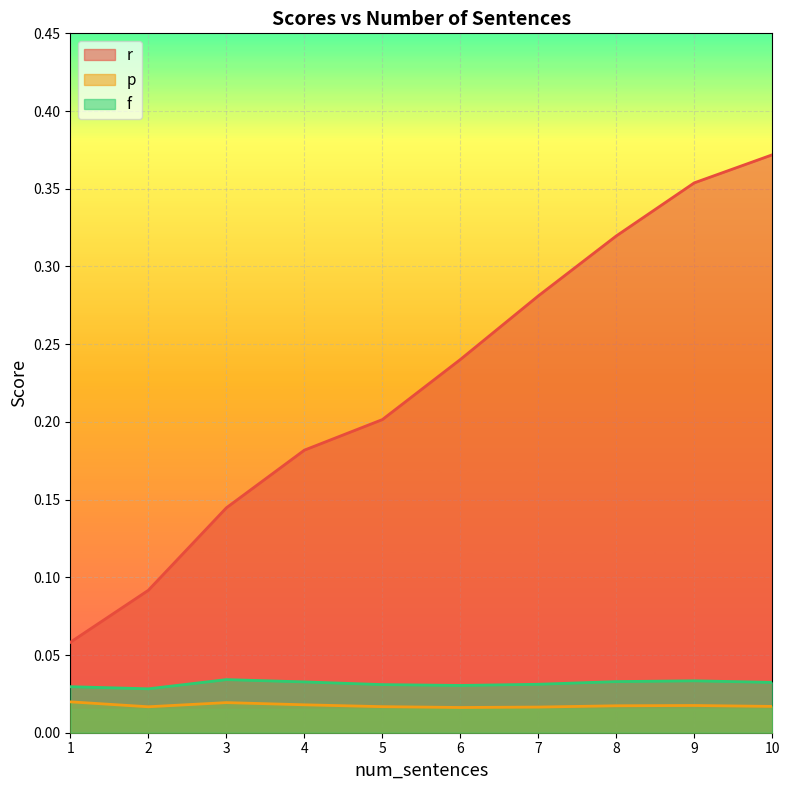

What is the greatest value displayed?

0.4